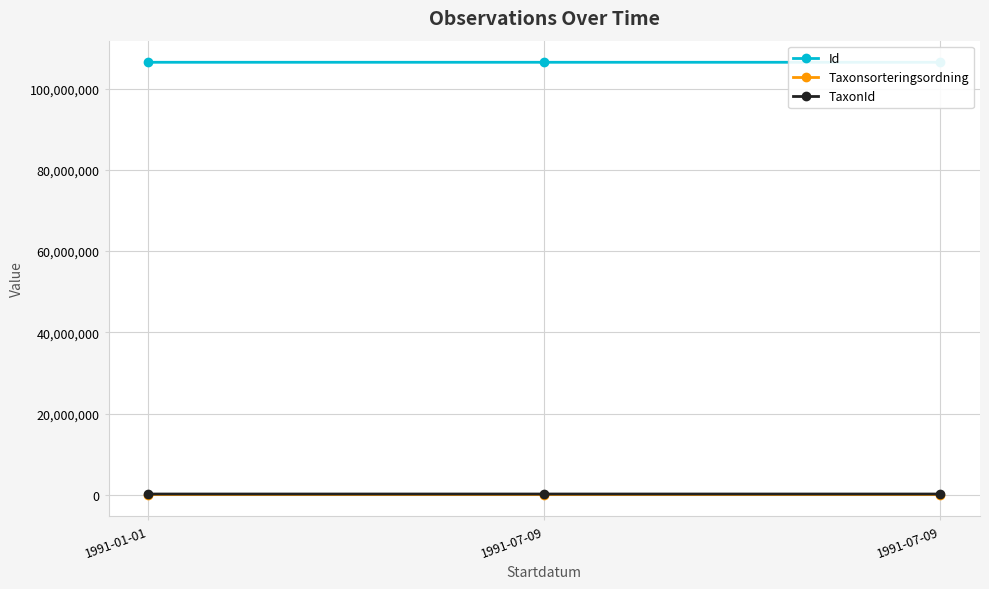

At which category is the sum across all series the highest?

1991-07-09